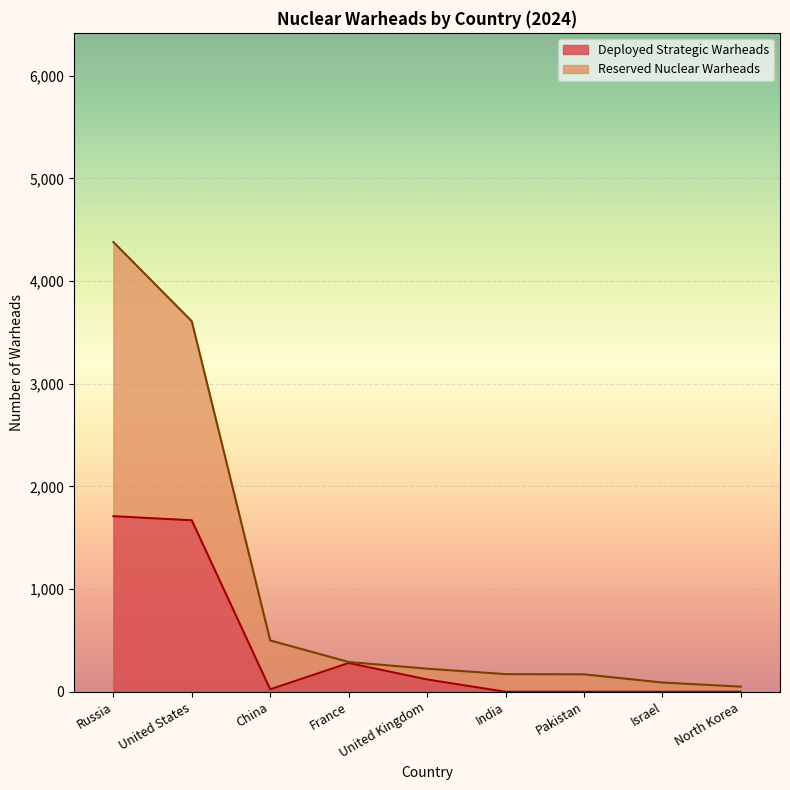

What position from the right is United Kingdom?

5